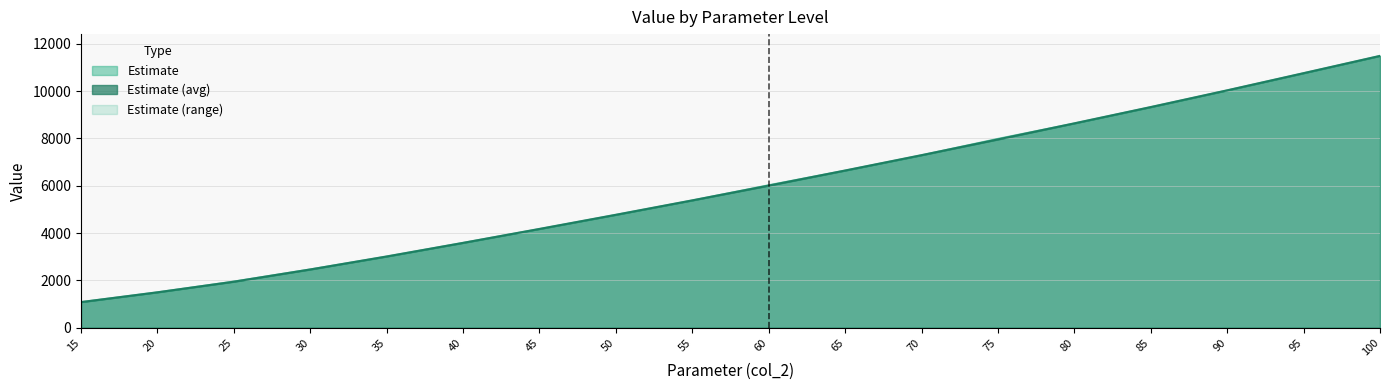

What is the difference between the maximum and minimum values in the col_5_best series?

10406.2